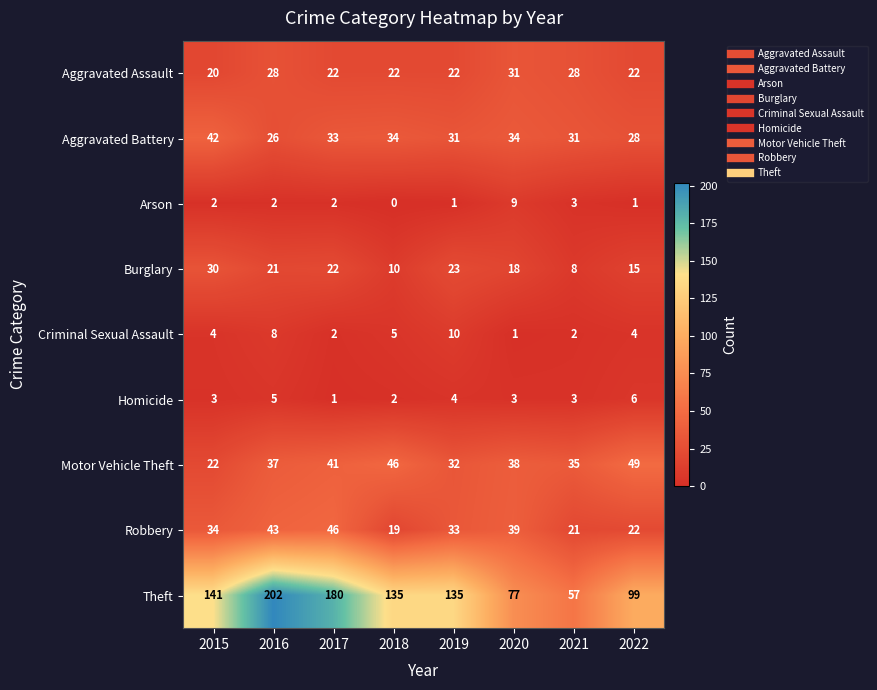

Rank the series by their maximum value, from lowest to highest.

Homicide, Arson, Criminal Sexual Assault, Burglary, Aggravated Assault, Aggravated Battery, Robbery, Motor Vehicle Theft, Theft